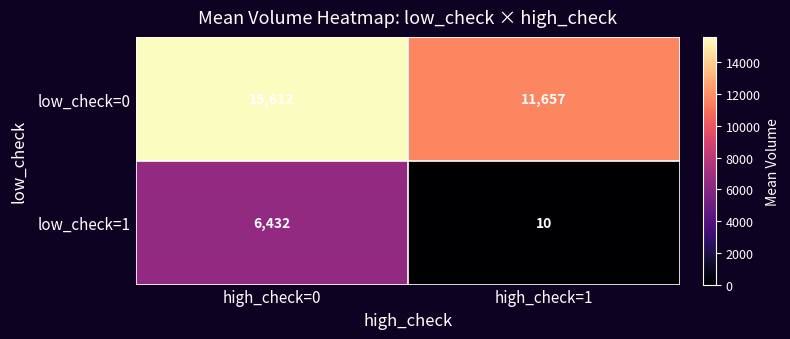

Is it true that low_check=1 equals 7 at high_check=1?

False